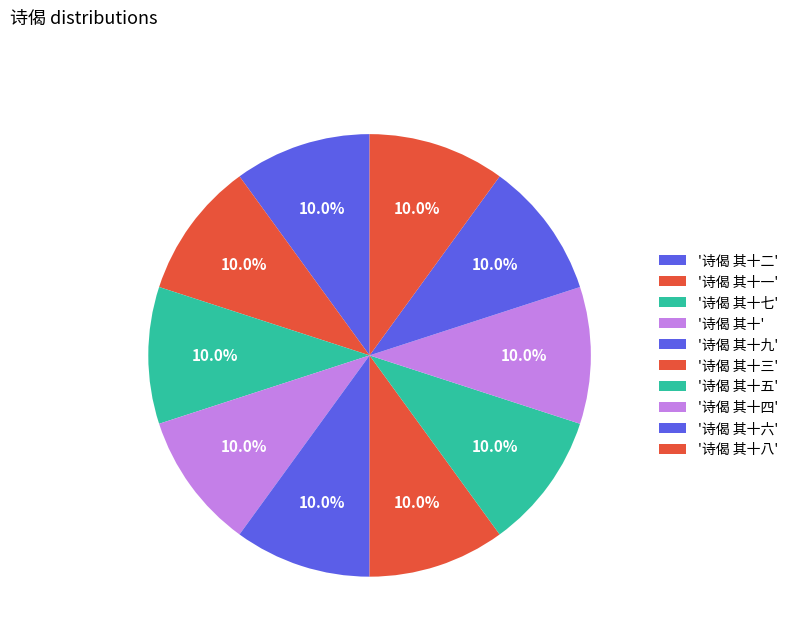

What is the largest slice in the pie chart?

诗偈 其十九